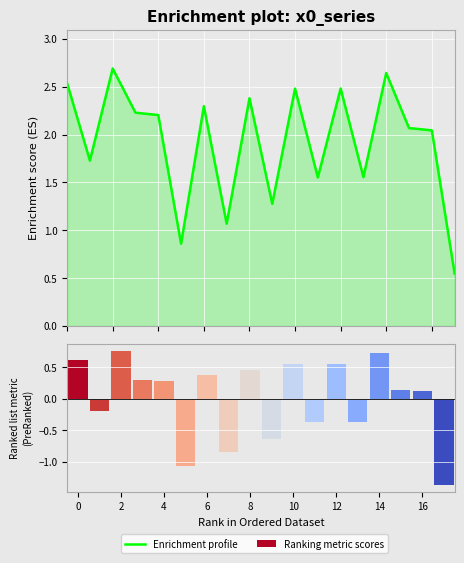

Which category has the highest value across all series?

2